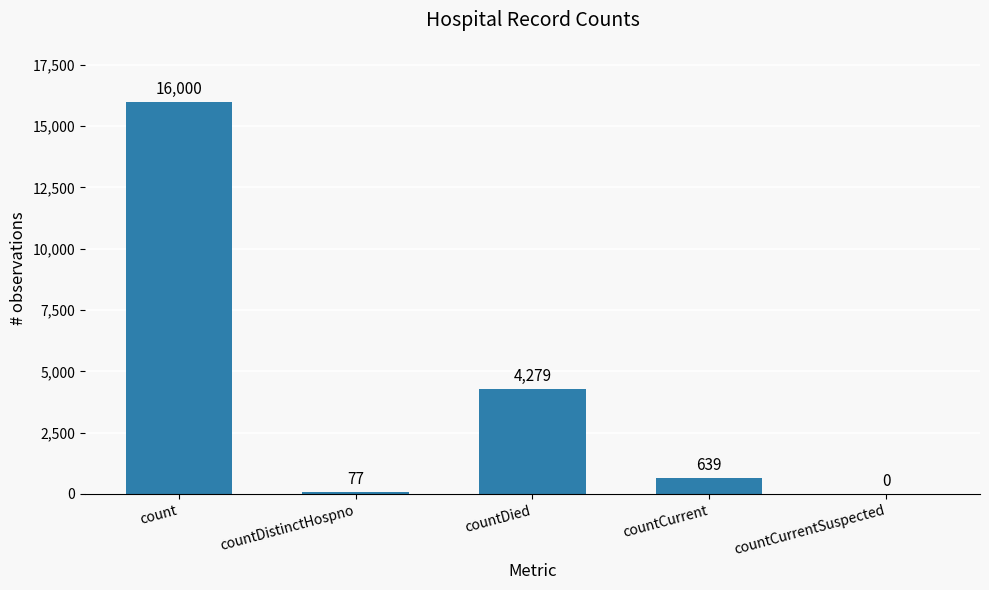

Reading left to right, what are all the values shown in this chart?

16000	77	4279	639	0